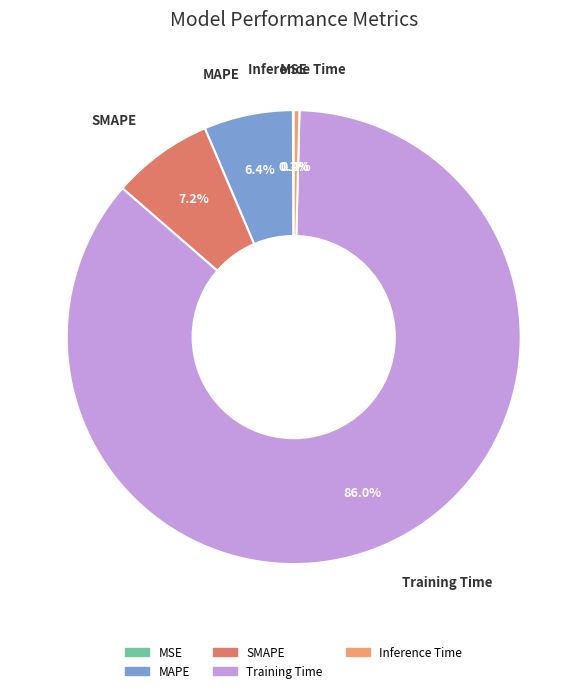

Between MAPE and SMAPE, which is larger?

SMAPE